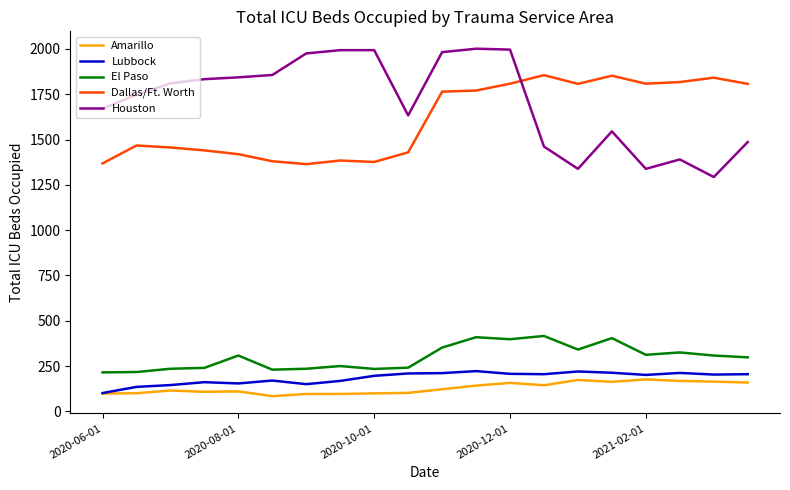

In El Paso, how many points are lower than both neighbors (excluding endpoints)?

5